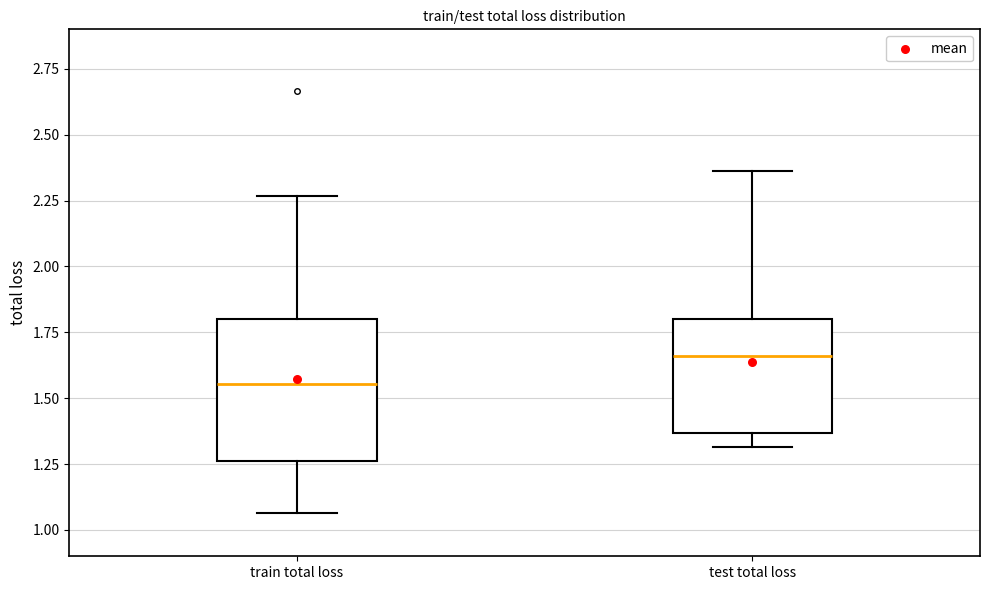

Reading left to right, read every box against the y-axis: the position of its median line, the range the box covers, and the ends of its whiskers. The values are not printed on the chart, so give them approximately, as read against the axis.

train total loss: median 1.55, box 1.25 to 1.80, whiskers 1.05 to 2.25
test total loss: median 1.65, box 1.35 to 1.80, whiskers 1.30 to 2.35